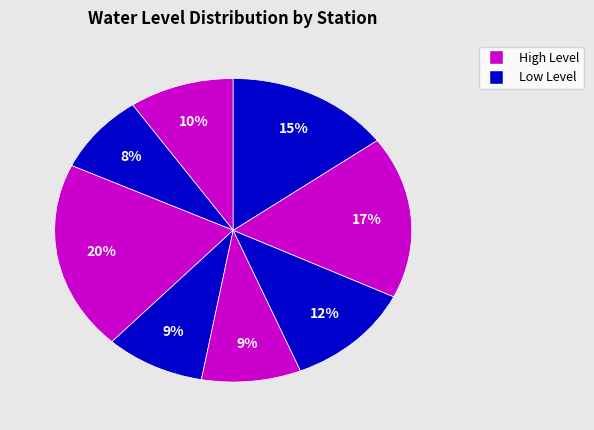

How many slices are in this pie chart?

8